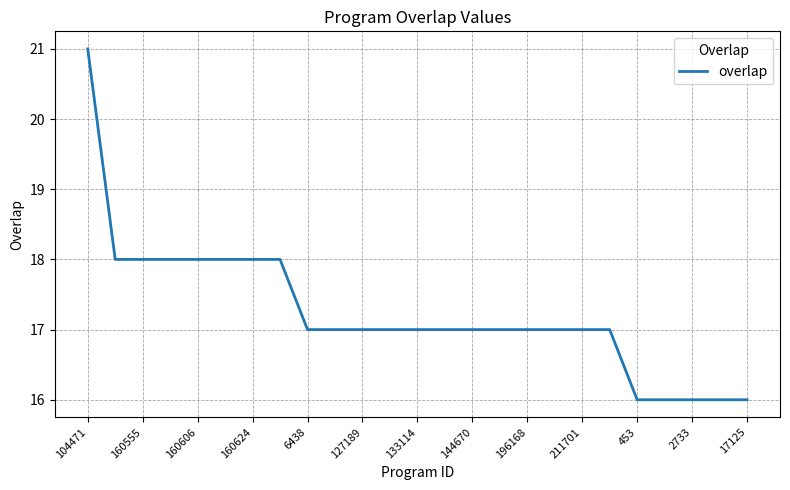

What is the maximum value shown in the chart?

21